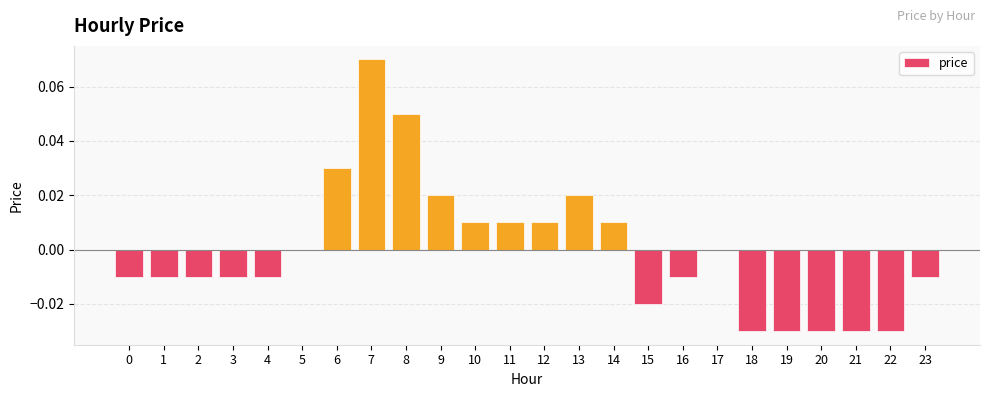

Which category has the highest value across all series?

7